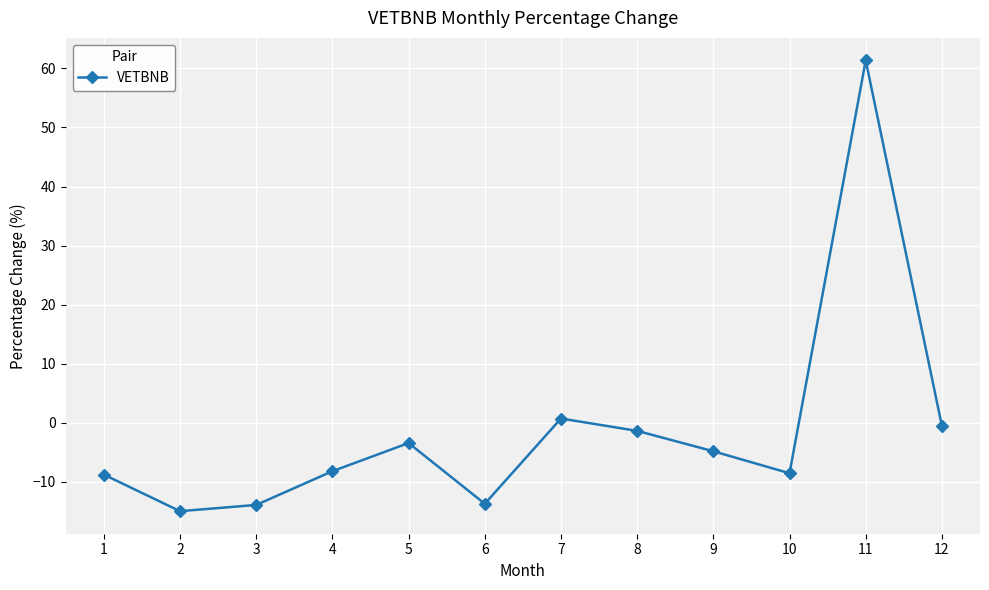

At which category does the data reach its first local peak?

5